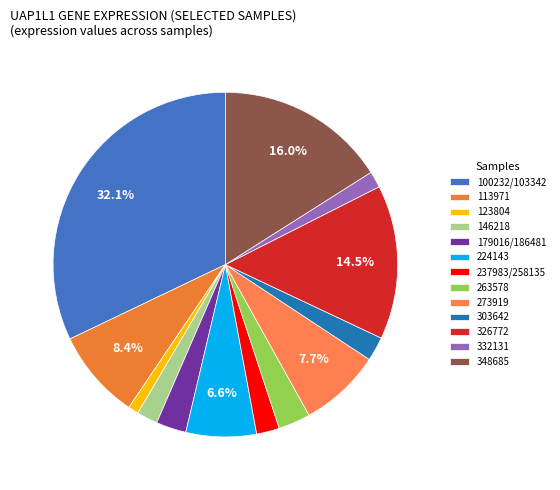

To the nearest percent, what is the difference between the largest and smallest slice percentages?

31%